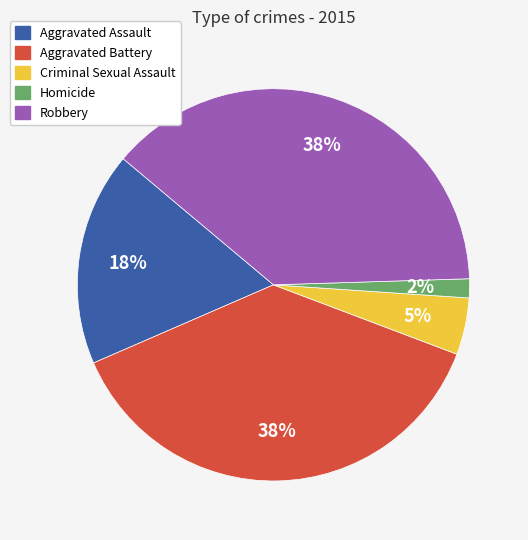

Do Aggravated Battery and Aggravated Assault together represent more than half of the pie?

Yes